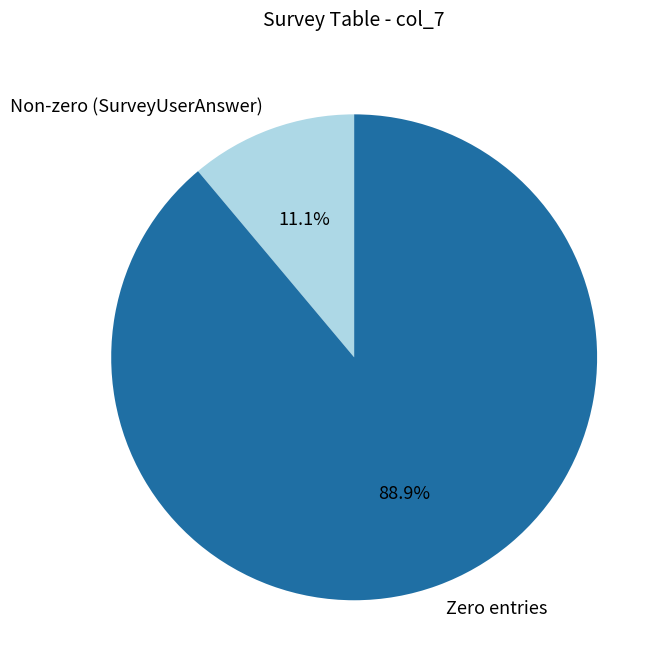

Rank the categories by value from highest to lowest.

Zero entries, Non-zero (SurveyUserAnswer)